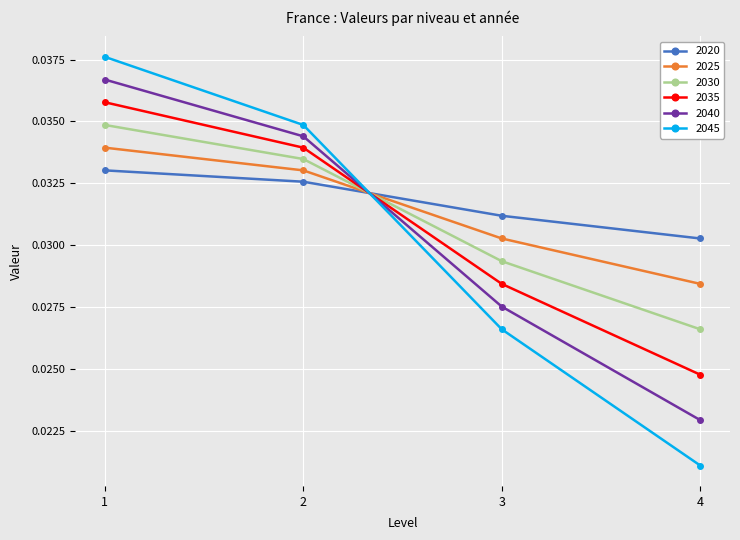

Between which two adjacent categories do 2040 and 2045 first intersect?

2 and 3